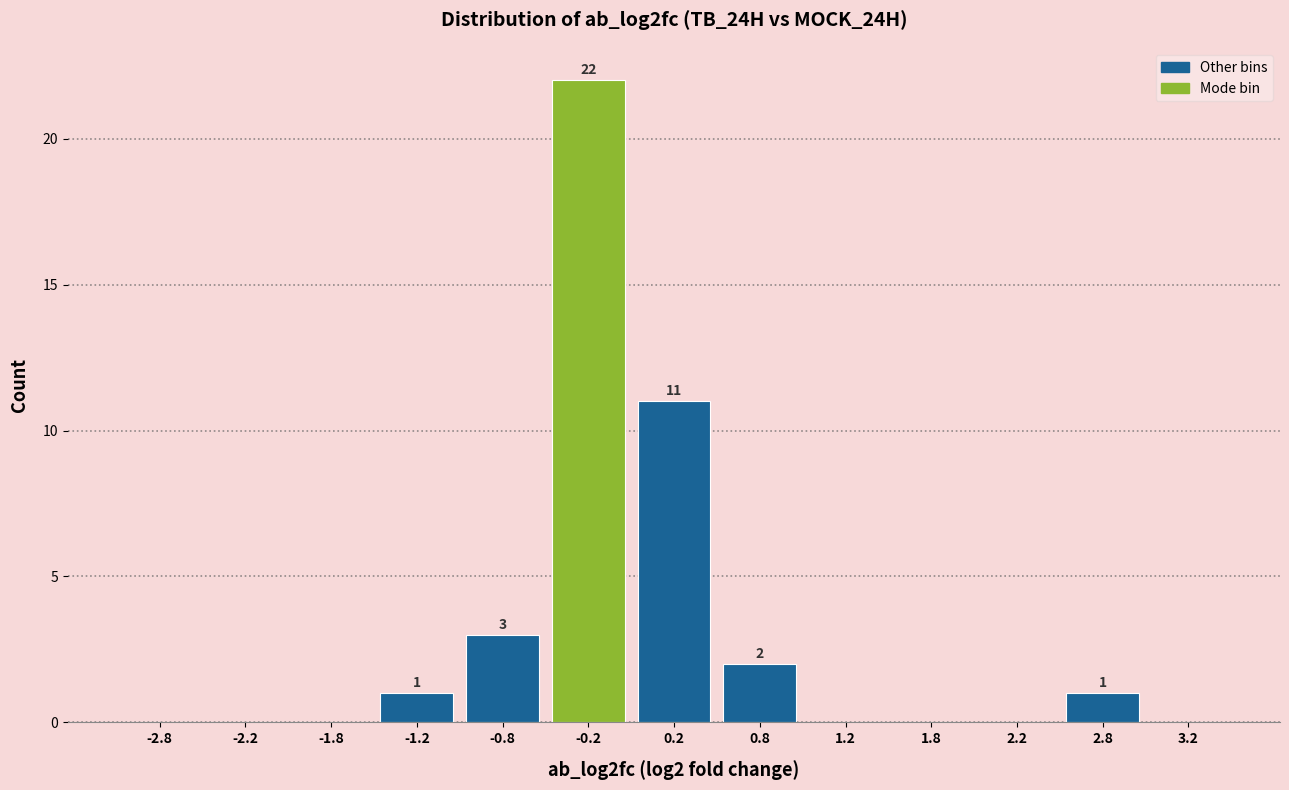

Which range on the x-axis has the tallest bar?

-0.5 to 0.0